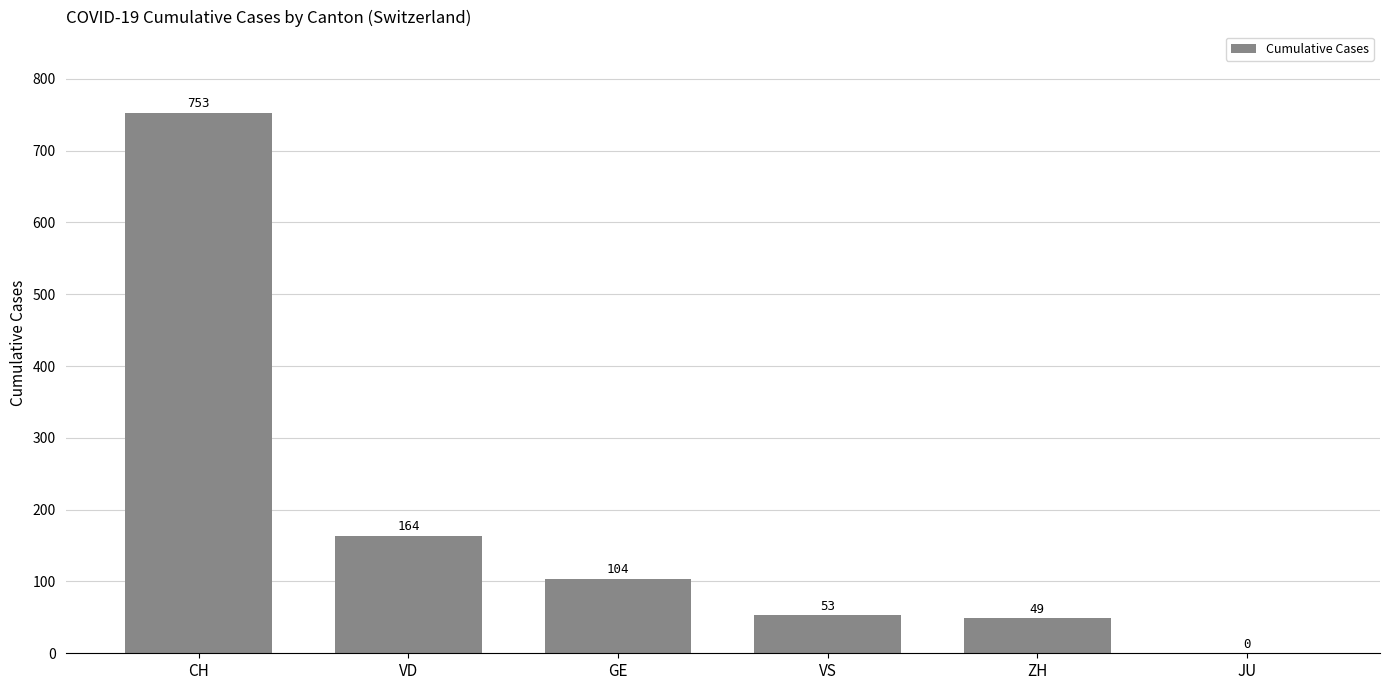

The value at VS is 86. True or false?

False